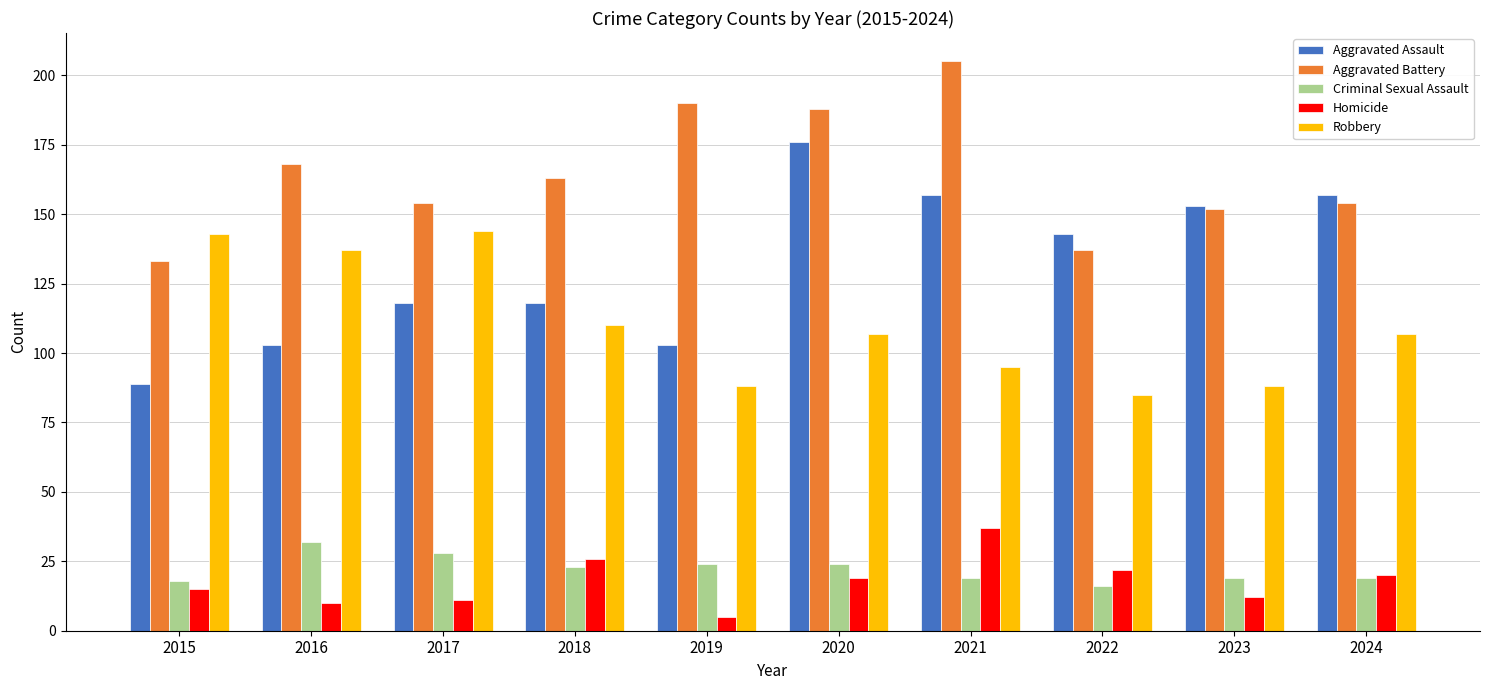

What is the value of the Homicide bar at the 10th from the left?

20